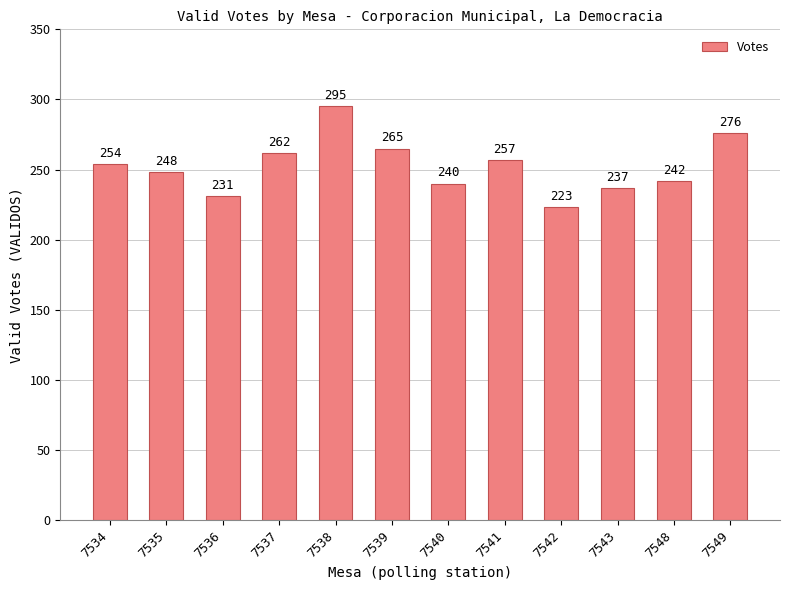

What is the greatest value displayed?

295